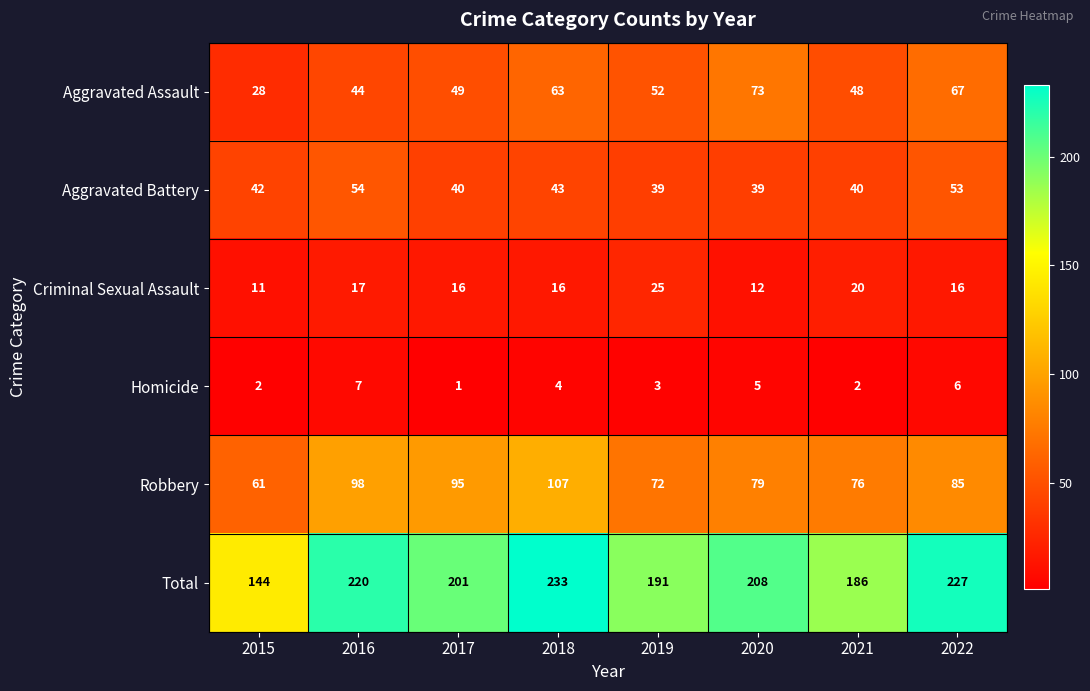

Which series changed the most between 2017 and 2020?

Aggravated Assault